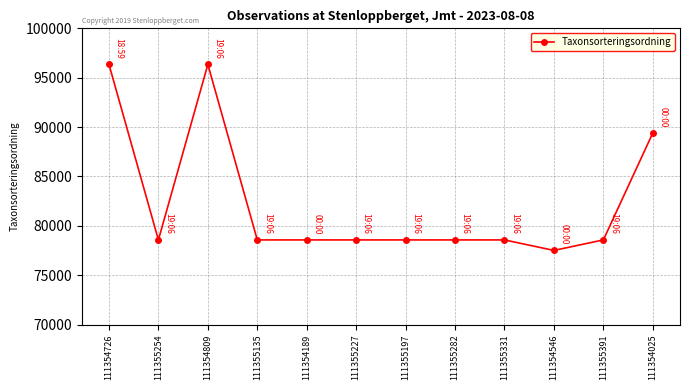

How many lines are shown in the chart?

1